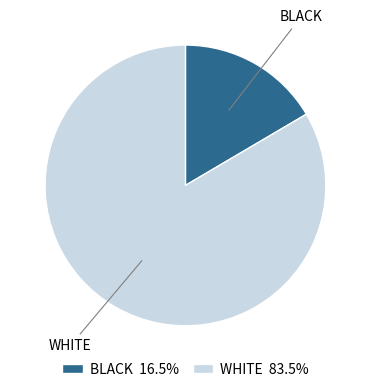

How many slices are in this pie chart?

2